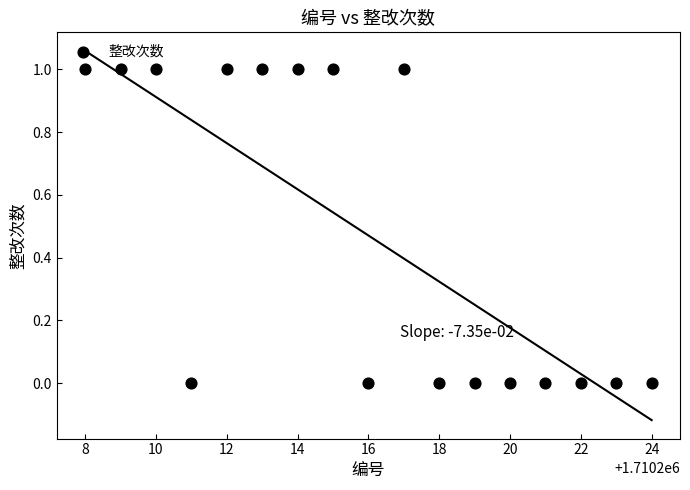

What is the range of X values (max minus min)?

16